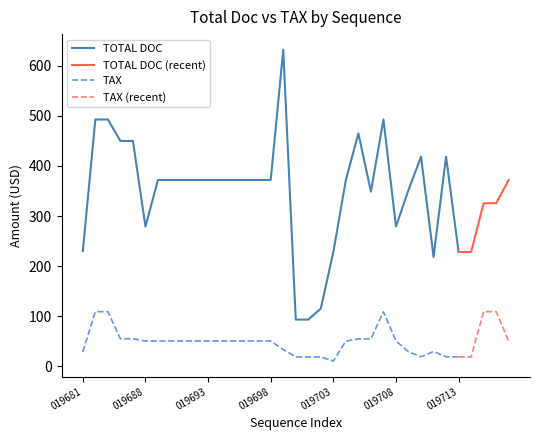

The TOTAL DOC series shows 57.2 at 019703. True or false?

False